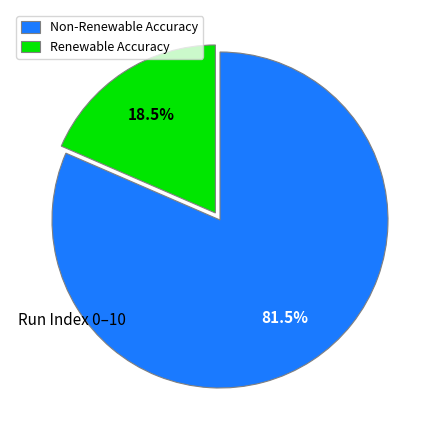

How much of the chart is everything except Non-Renewable Accuracy?

18.5%